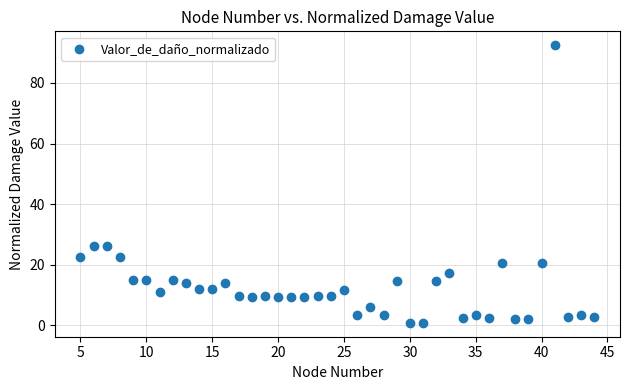

What is the range of Y values (max minus min)?

91.6